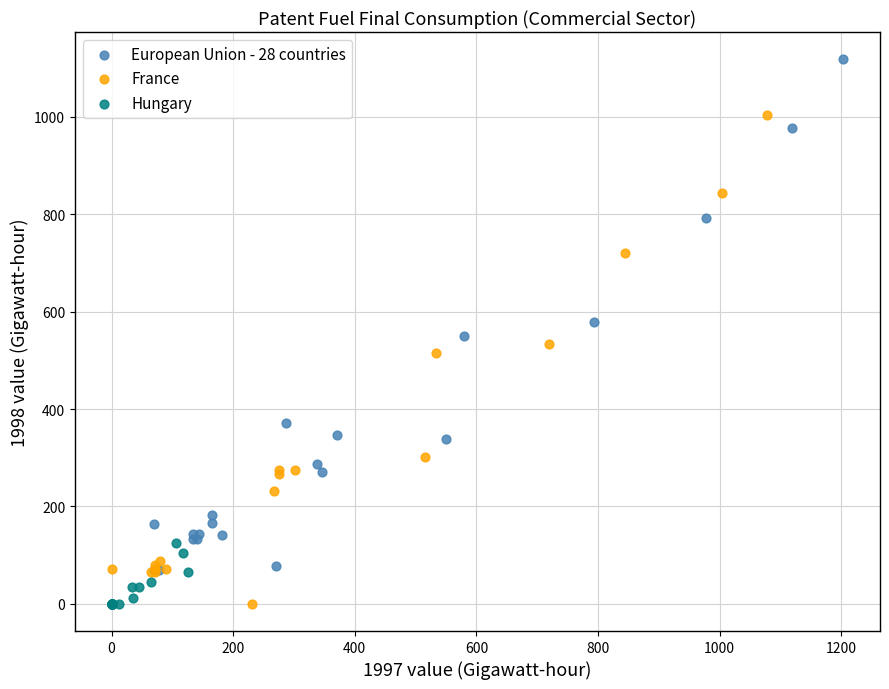

Which series reaches the maximum Y coordinate?

European Union - 28 countries